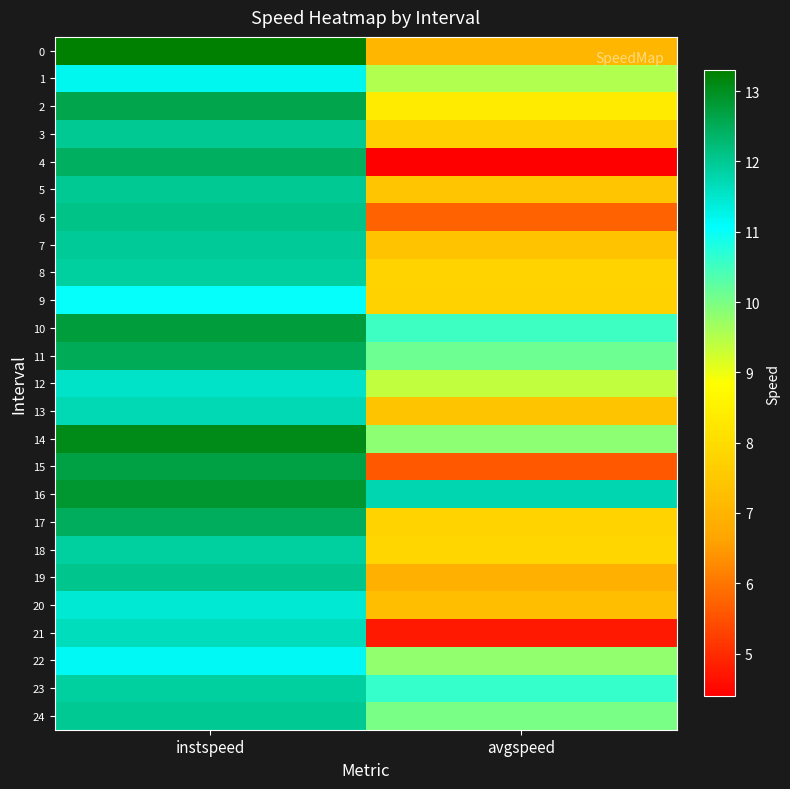

Which label corresponds to the smallest value in the chart?

avgspeed